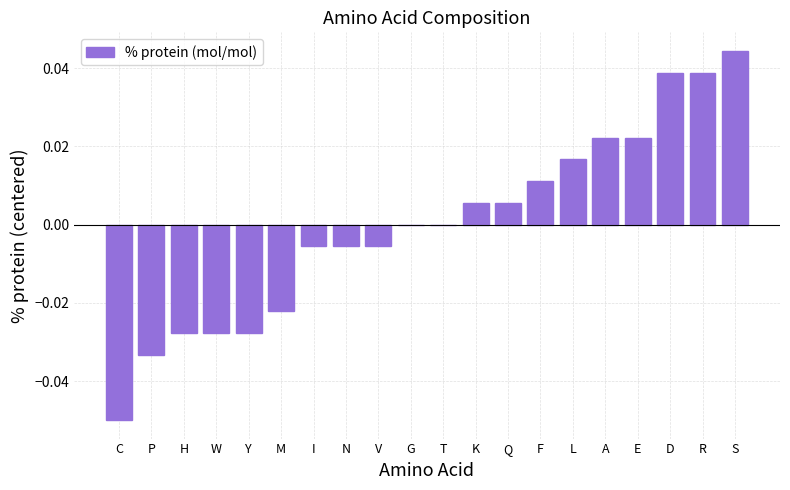

True or false: the data shows 0.0 at D.

True